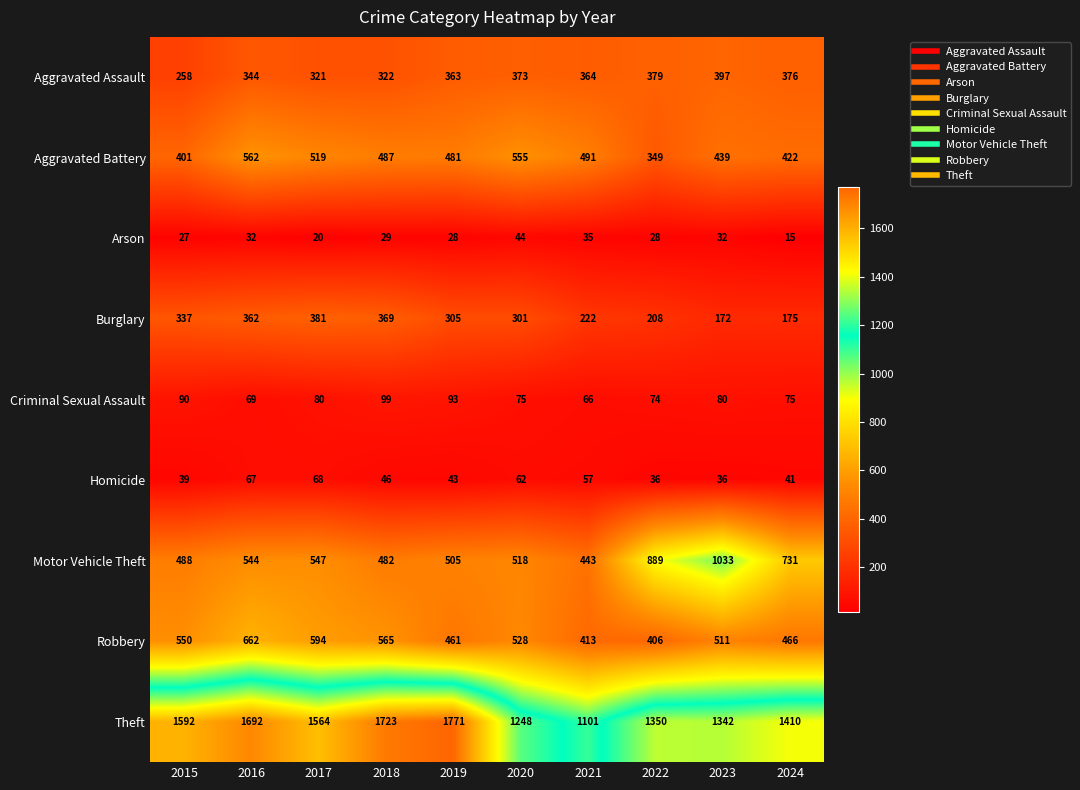

What is the difference between the second highest and second lowest values in the Criminal Sexual Assault series?

24